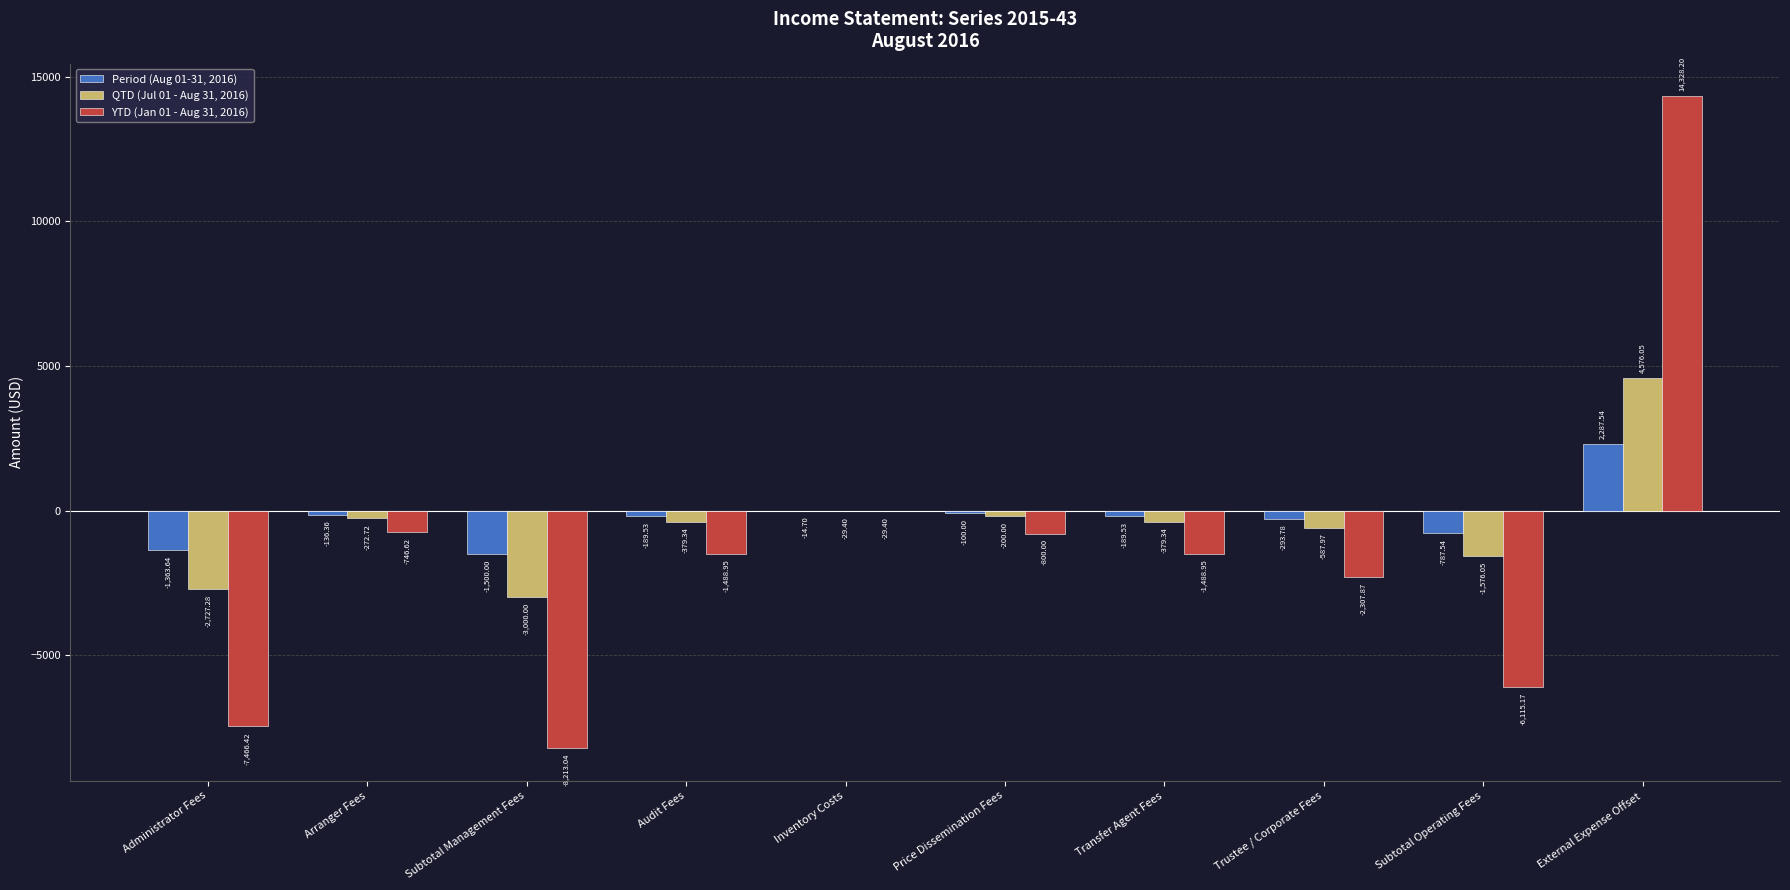

What is the total value across all series at External Expense Offset?

21191.8